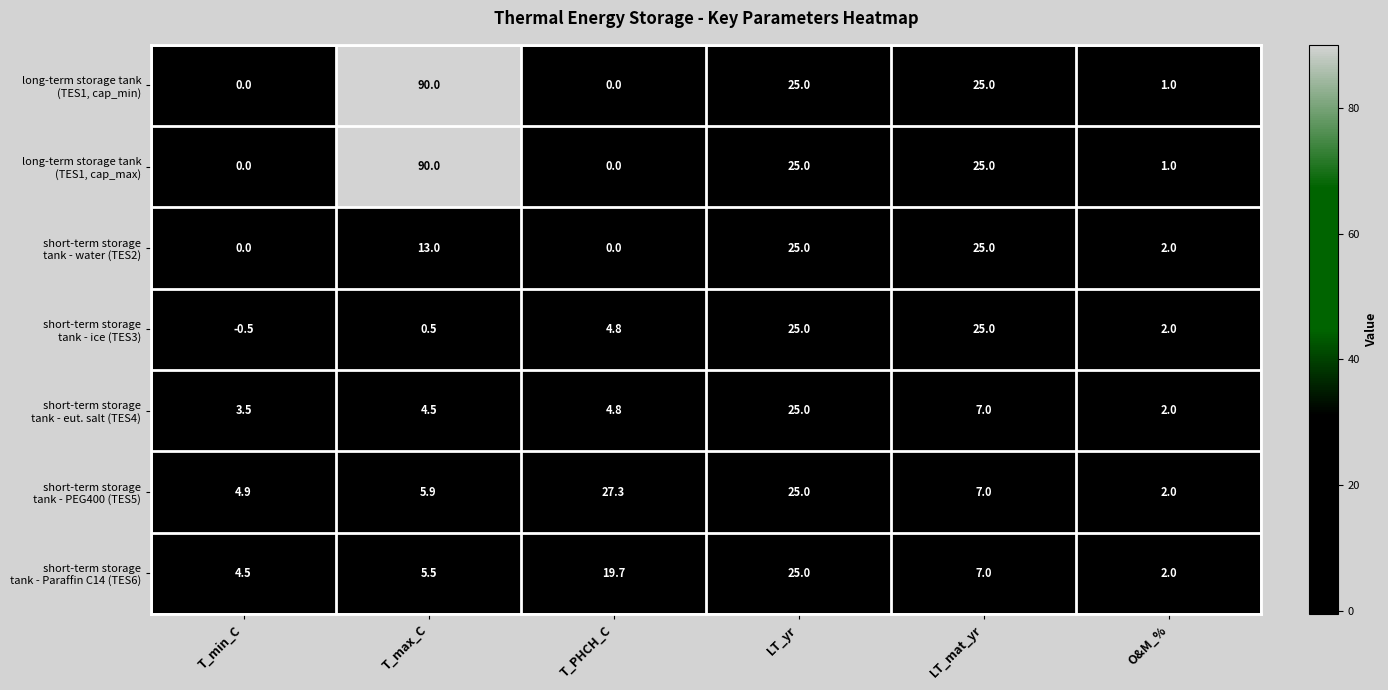

What is the total value across all series at LT_mat_yr?

121.0